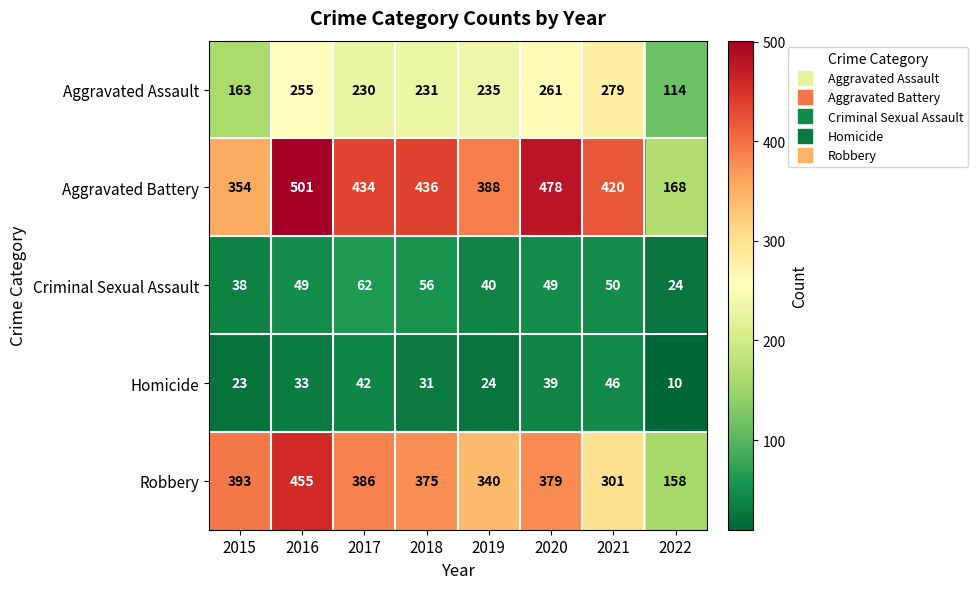

How many categories are shown in the chart?

8